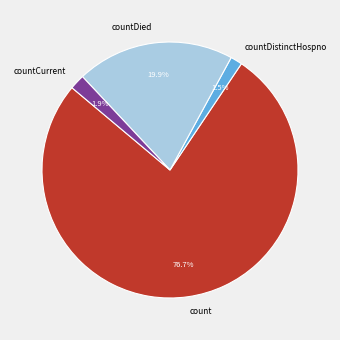

Does count represent more than half of the total?

Yes